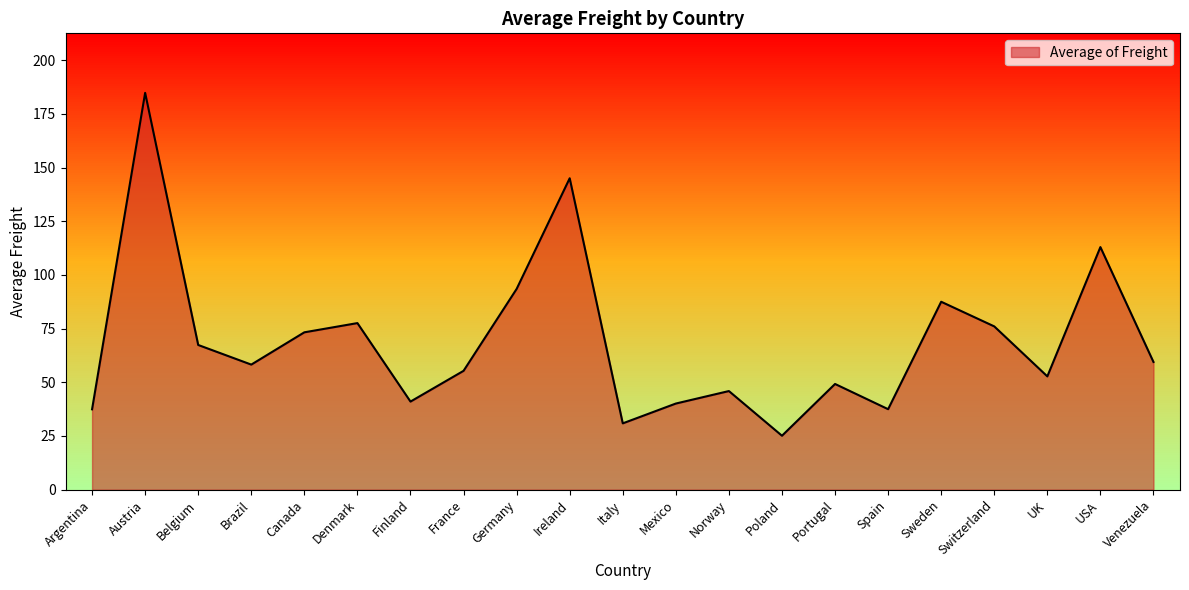

What position from the right is Sweden?

5